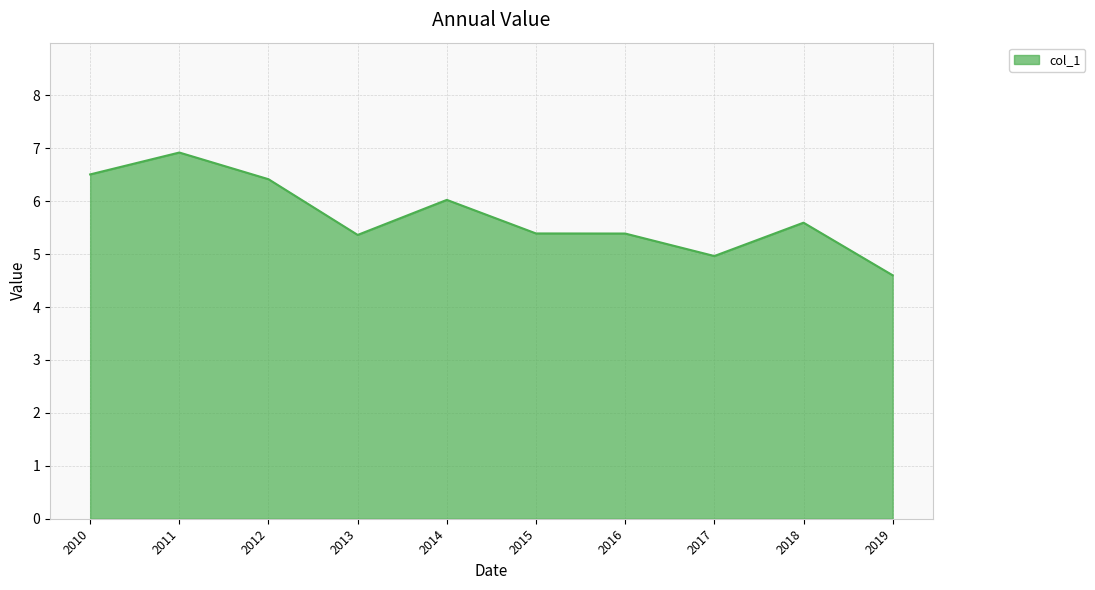

Where is the first local maximum?

2011